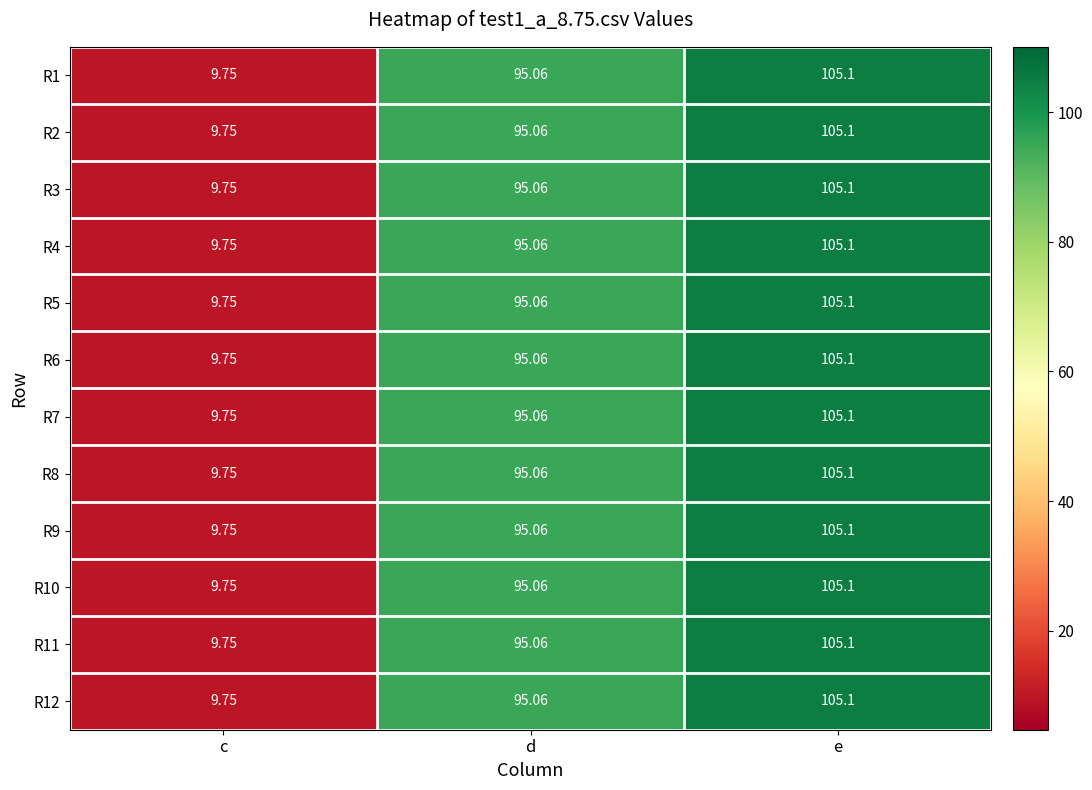

Where does the R5 series first go above 95?

d